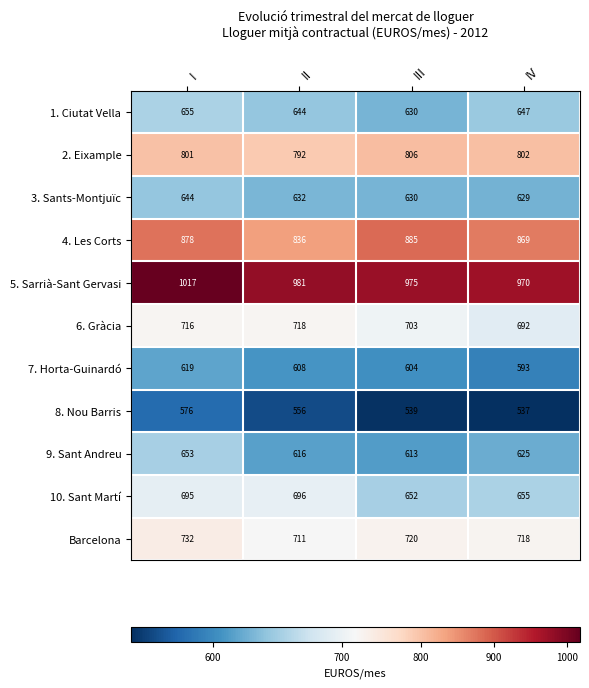

True or false: 3. Sants-Montjuïc has a value of 630 at III.

True